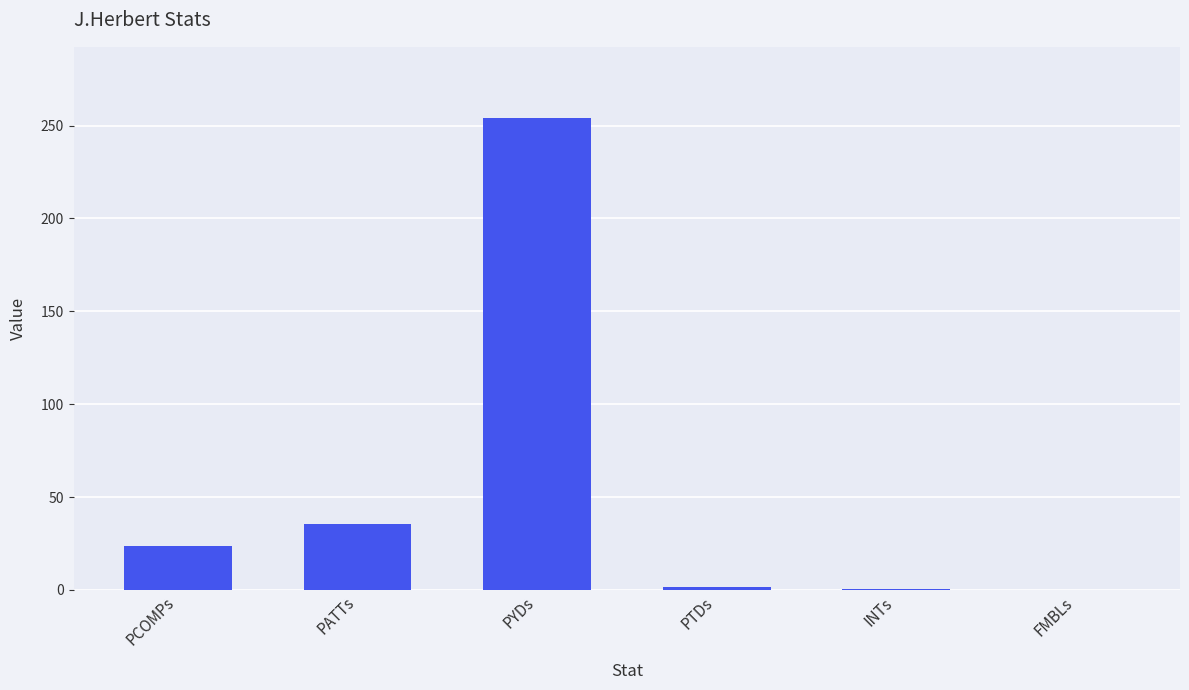

Which label corresponds to the largest value in the chart?

PYDs